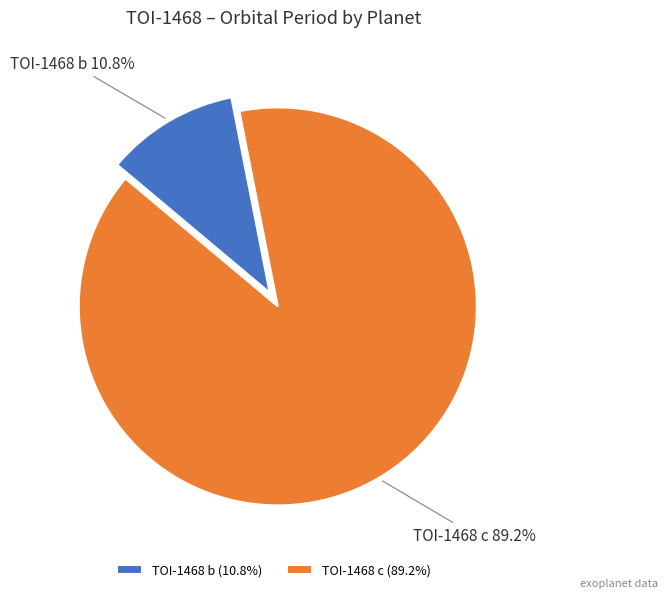

Which category has the smallest portion of the pie?

TOI-1468 b